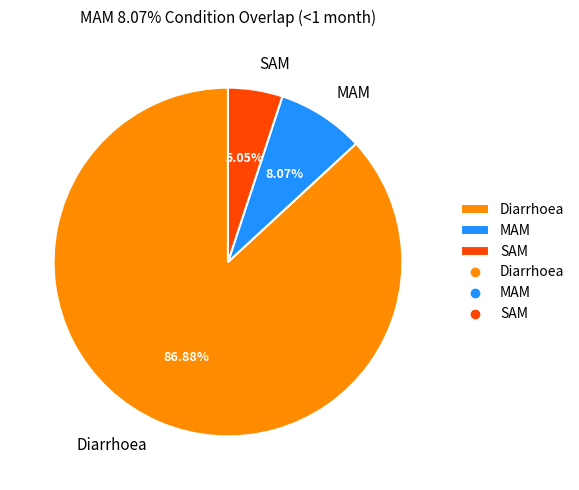

To the nearest percent, what is the difference between the SAM and Diarrhoea slice percentages?

82%